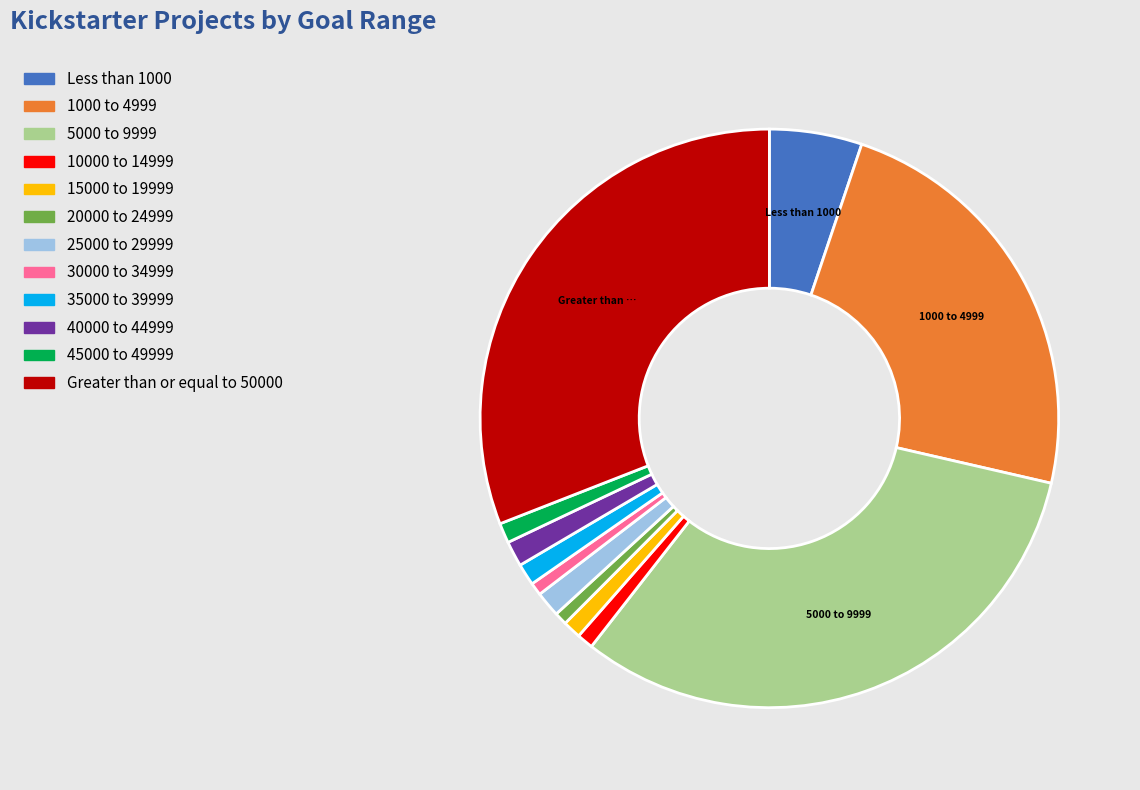

Is it true that 40000 to 44999 is 11% of the pie?

False